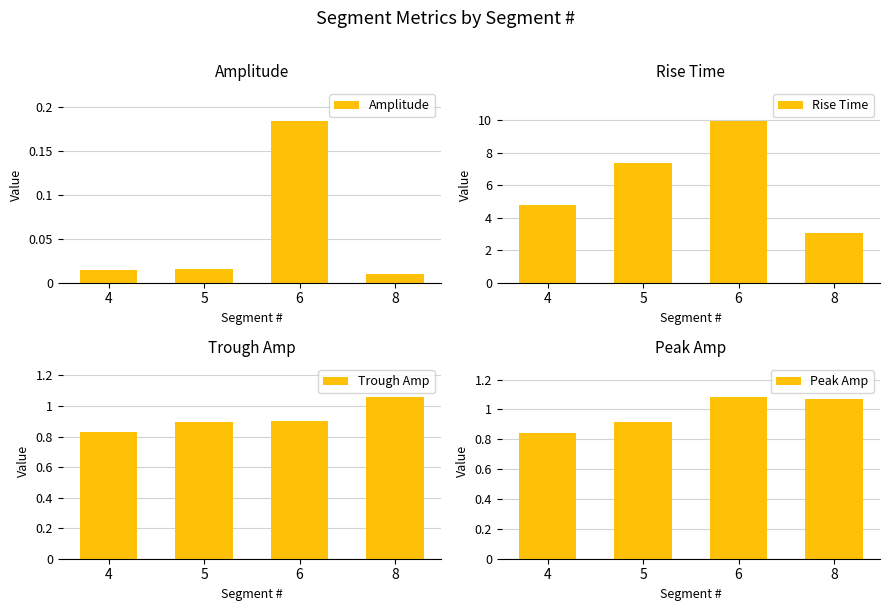

Is it true that Peak Amp equals 0.6 at 8?

False